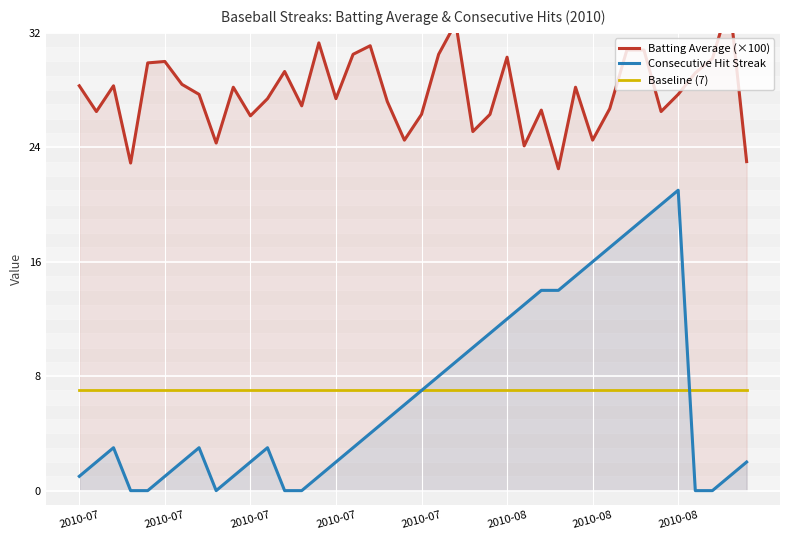

At how many categories does at least one series exceed 21?

40